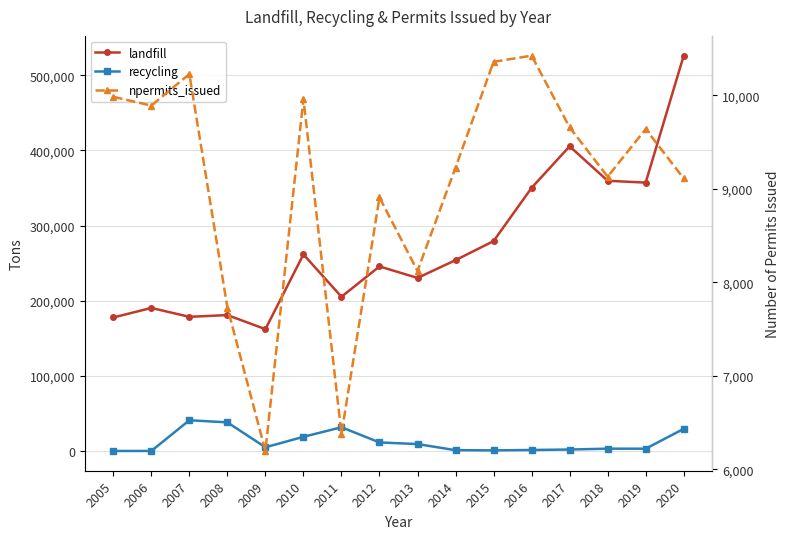

How many lines are shown in the chart?

3